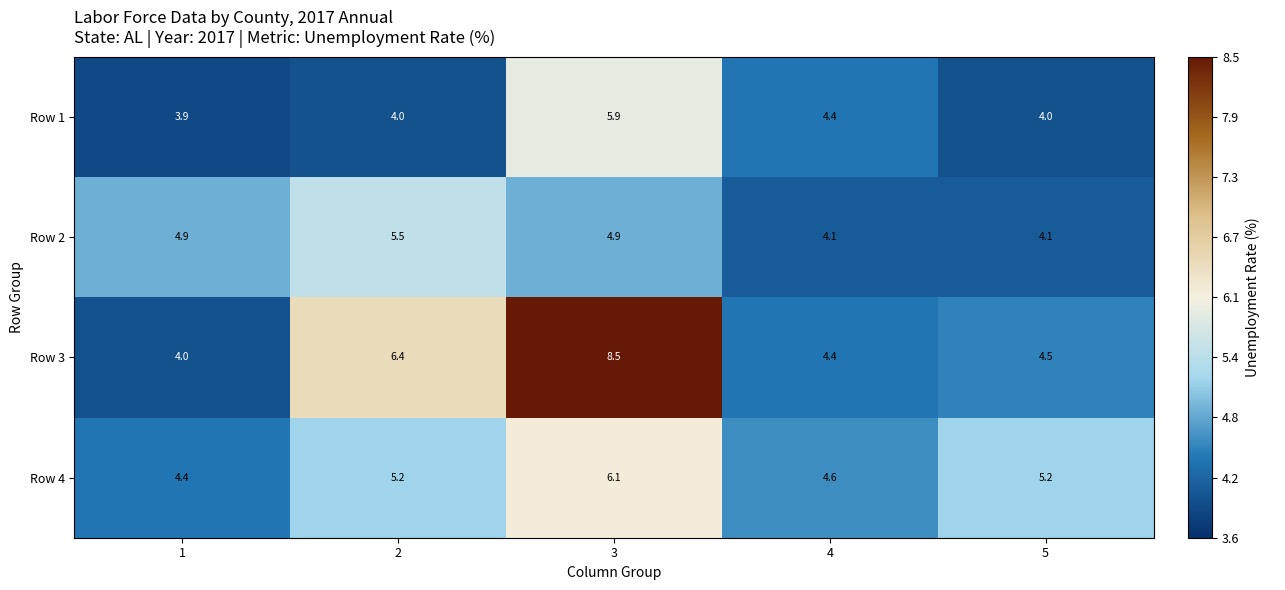

What is the difference between the highest and lowest values at 2?

2.4